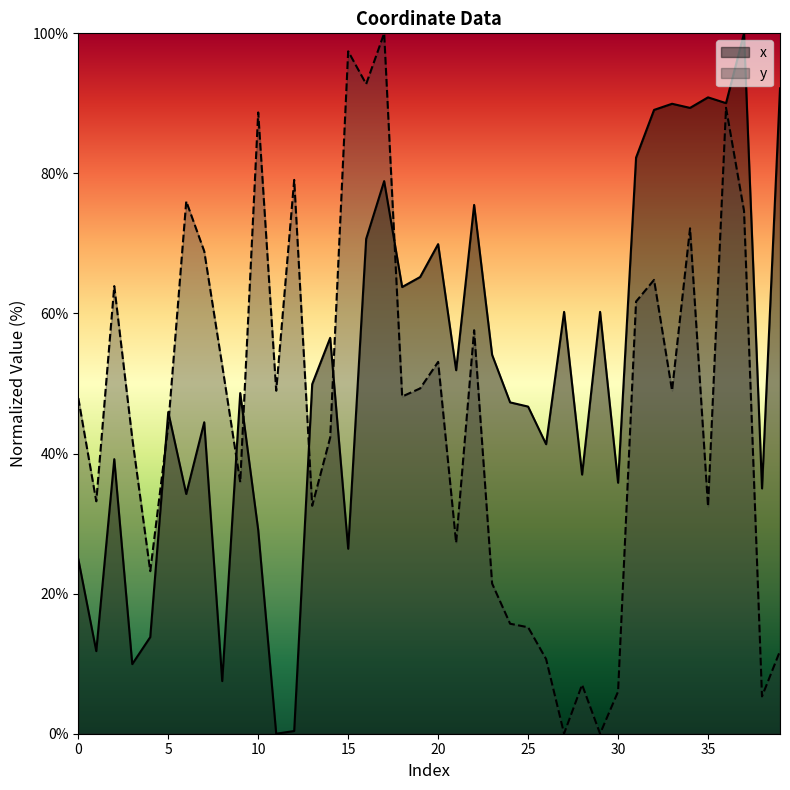

Where does the x series first go above 49?

13